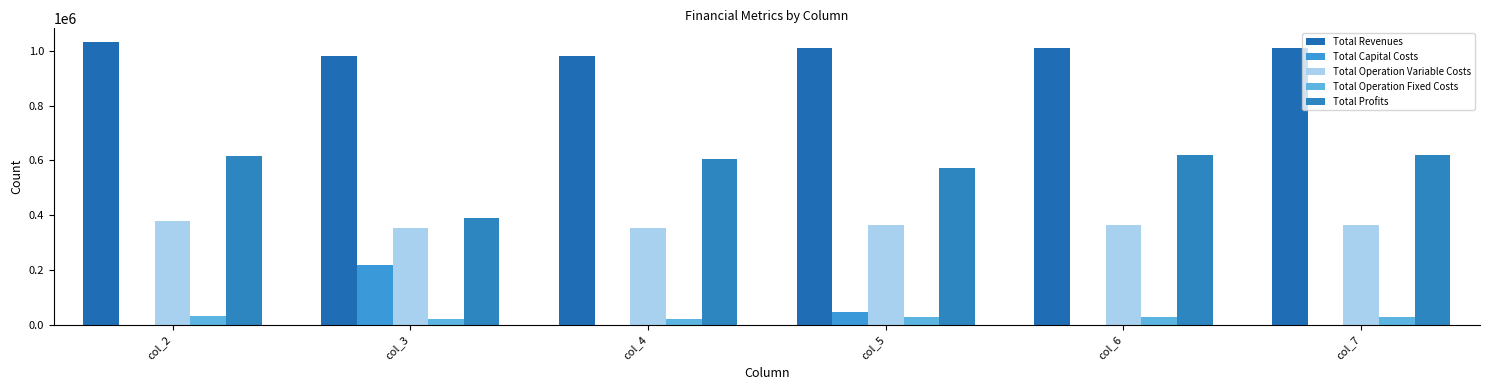

Are the bars horizontal?

No